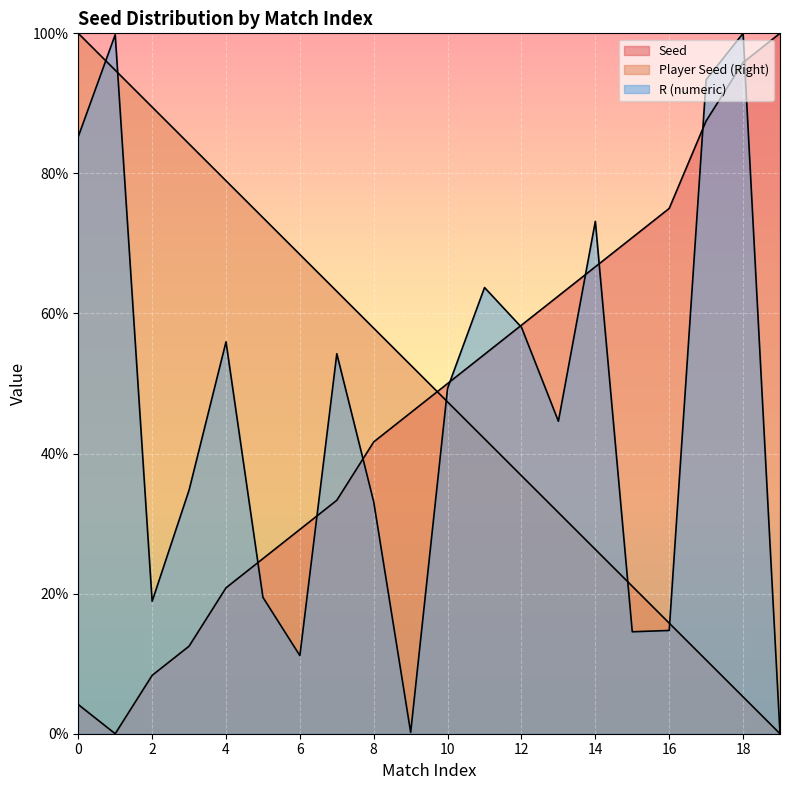

Where is Player Seed (Right) nearest to the value 50?

9